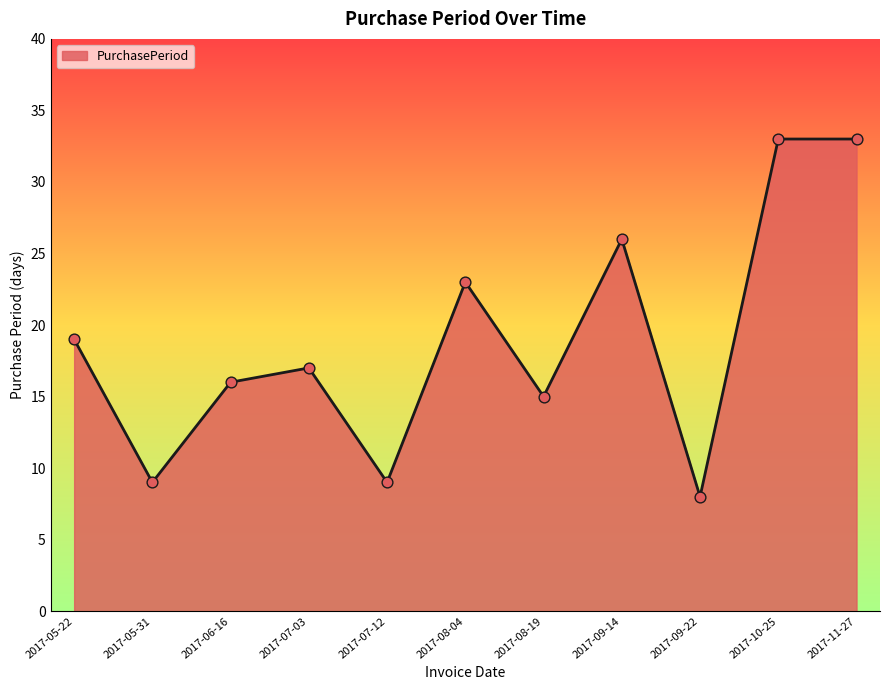

What is the change in value from 2017-08-19 to 2017-10-25?

+18